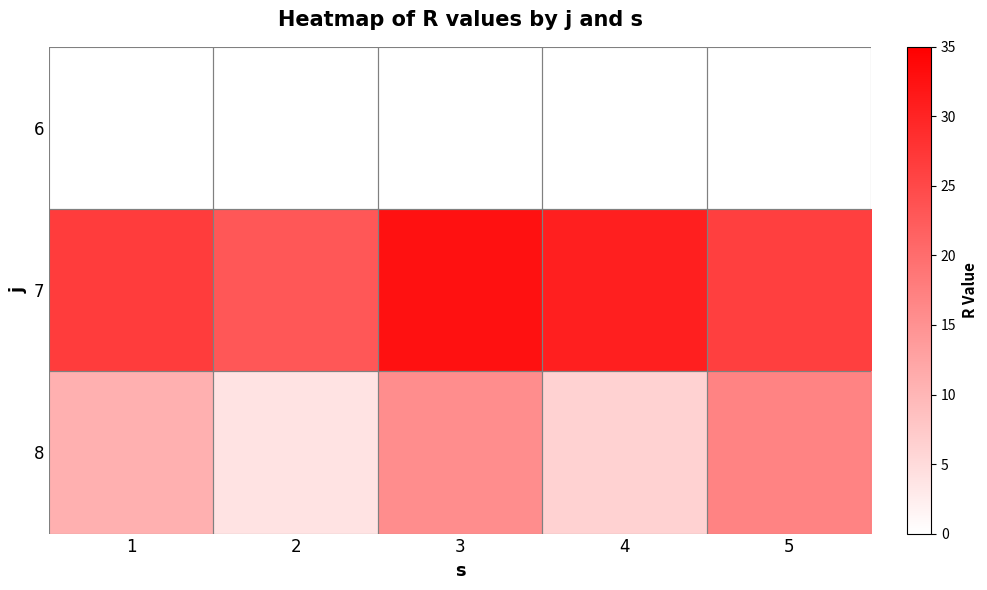

List the series in order of their overall mean, lowest first.

6, 8, 7